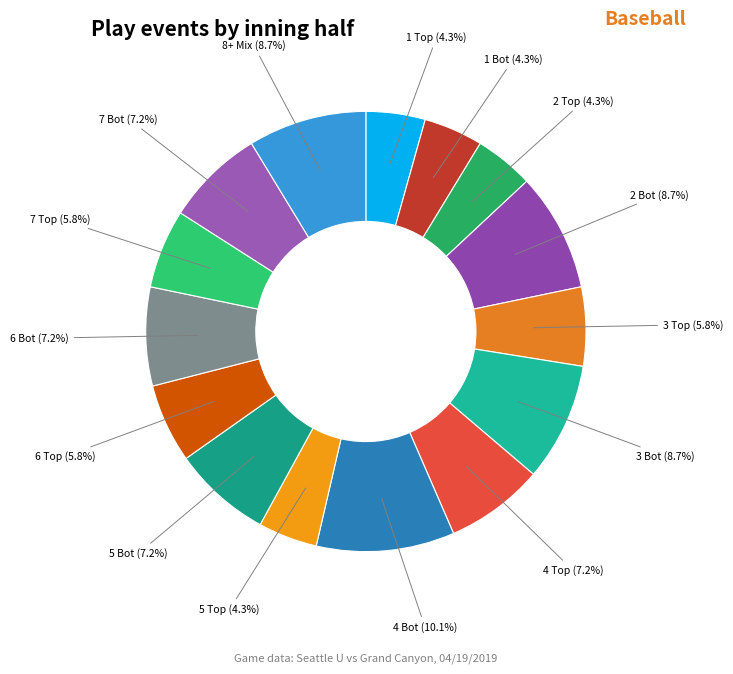

Count the number of slices in the pie.

15